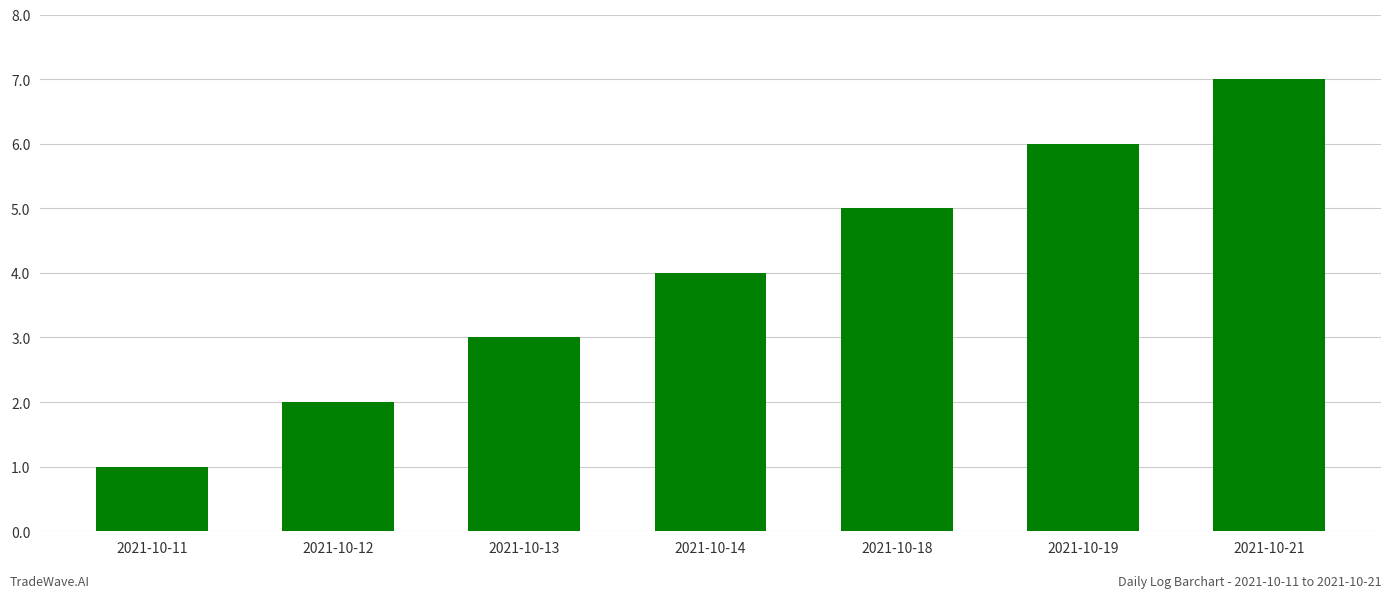

What is the change in value from 2021-10-12 to 2021-10-18?

+3